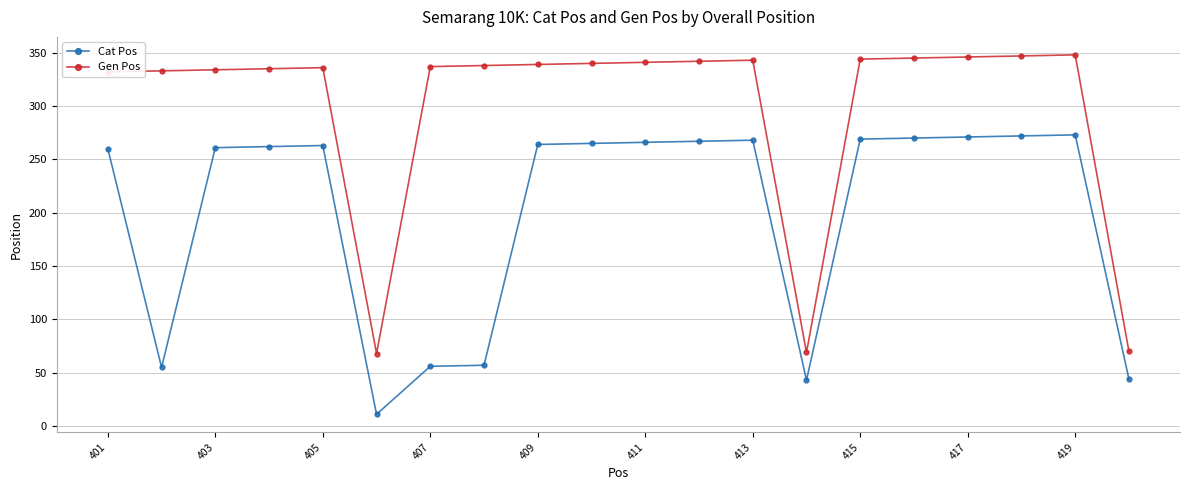

What is the average value of the Cat Pos series?

200